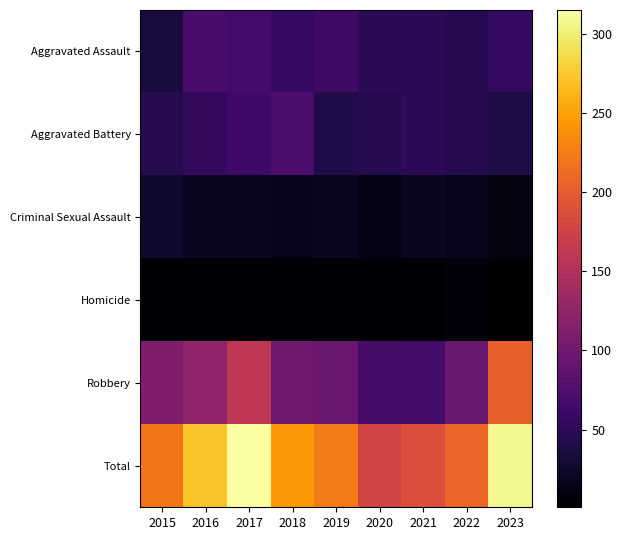

At 2020, list the series in order from largest to smallest.

Total, Robbery, Aggravated Assault, Aggravated Battery, Criminal Sexual Assault, Homicide